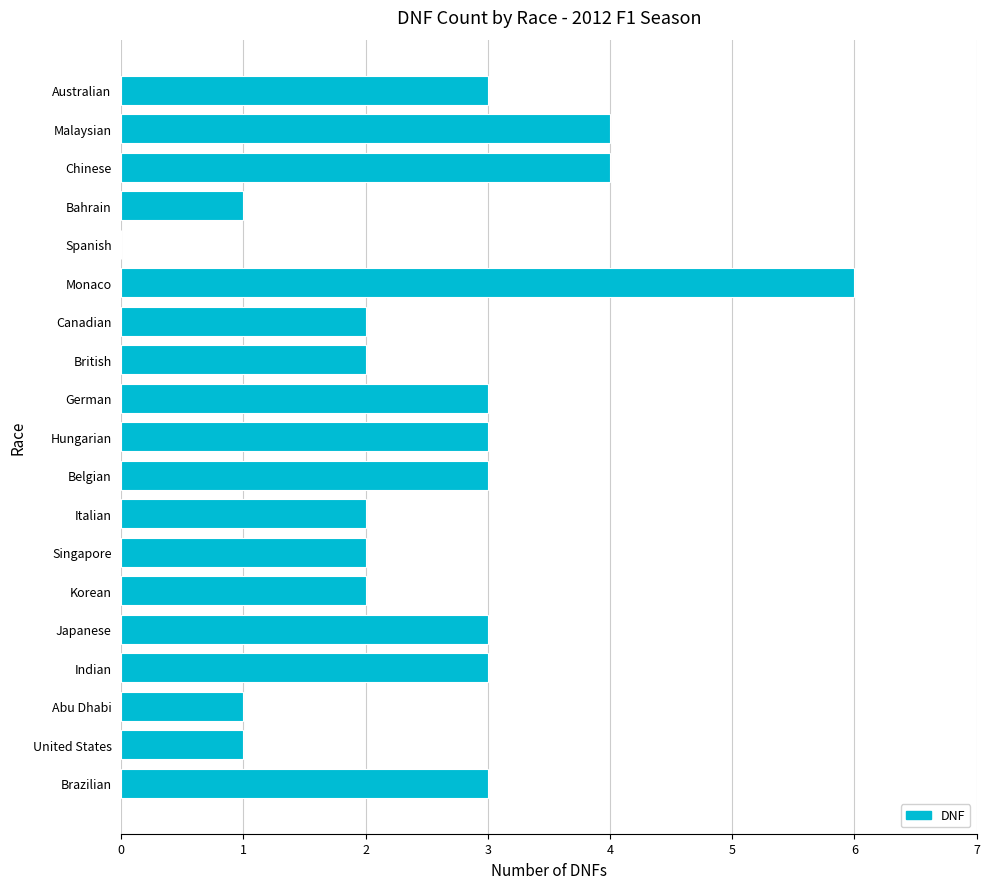

True or false: the data shows 4 at Chinese.

True